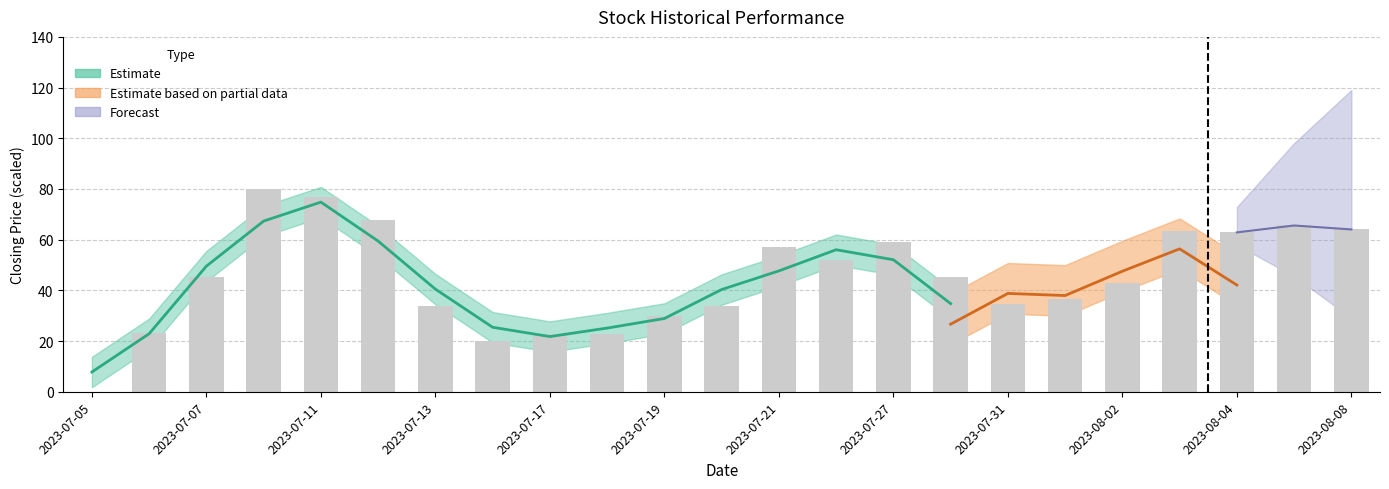

List the labels in order of value, largest first.

2023-07-10, 2023-07-11, 2023-07-12, 2023-08-07, 2023-08-08, 2023-08-03, 2023-08-04, 2023-07-27, 2023-07-21, 2023-07-26, 2023-07-28, 2023-07-07, 2023-08-02, 2023-08-01, 2023-07-31, 2023-07-20, 2023-07-13, 2023-07-19, 2023-07-06, 2023-07-18, 2023-07-17, 2023-07-14, 2023-07-05